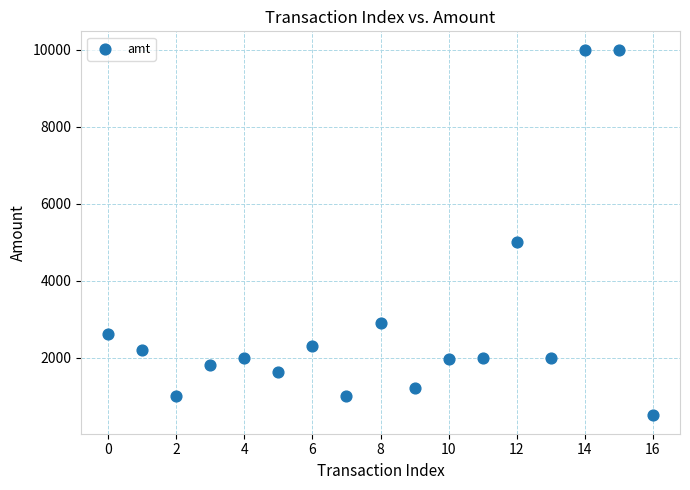

What Y value in the scatter plot is closest to 5250?

5000.0